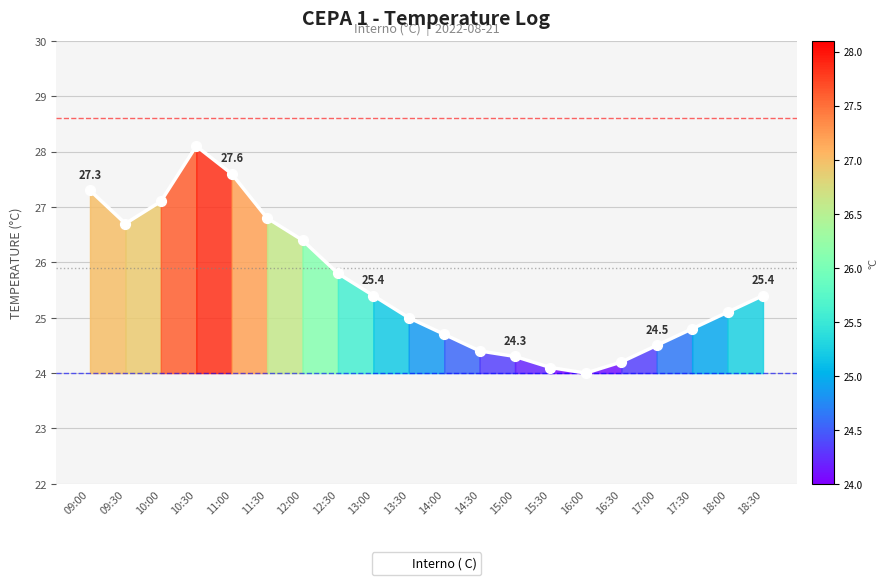

Approximately how many times larger is the value at 15:30 compared to 10:00?

0.9